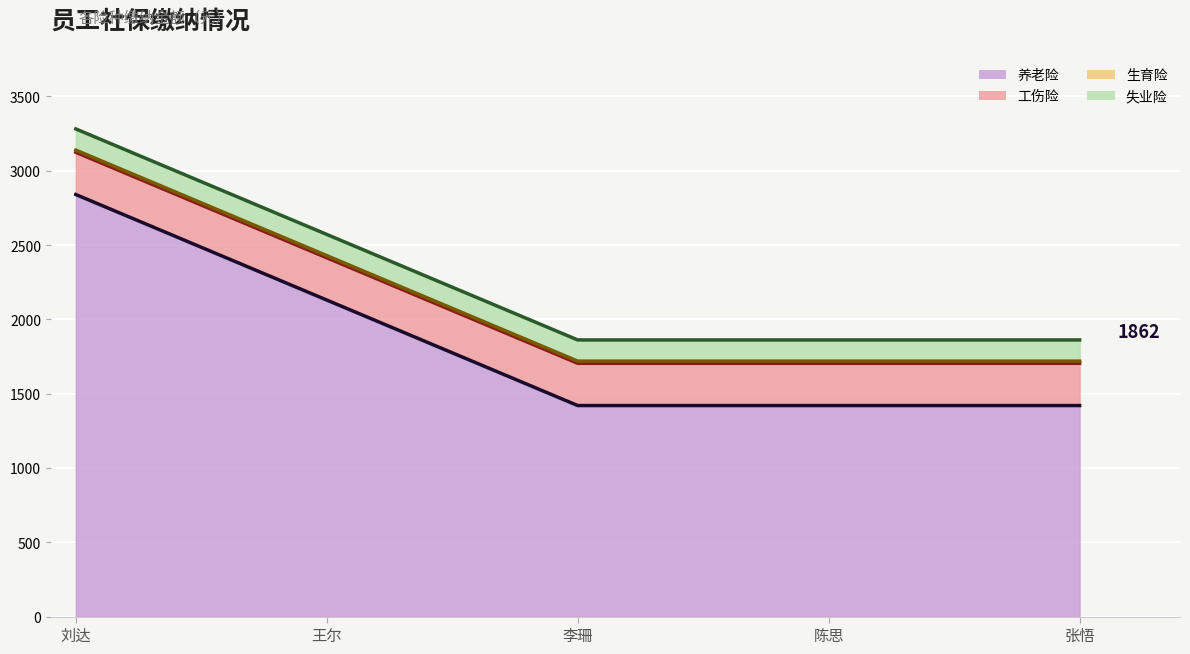

What are all the series names shown in the legend?

养老险, 工伤险, 生育险, 失业险